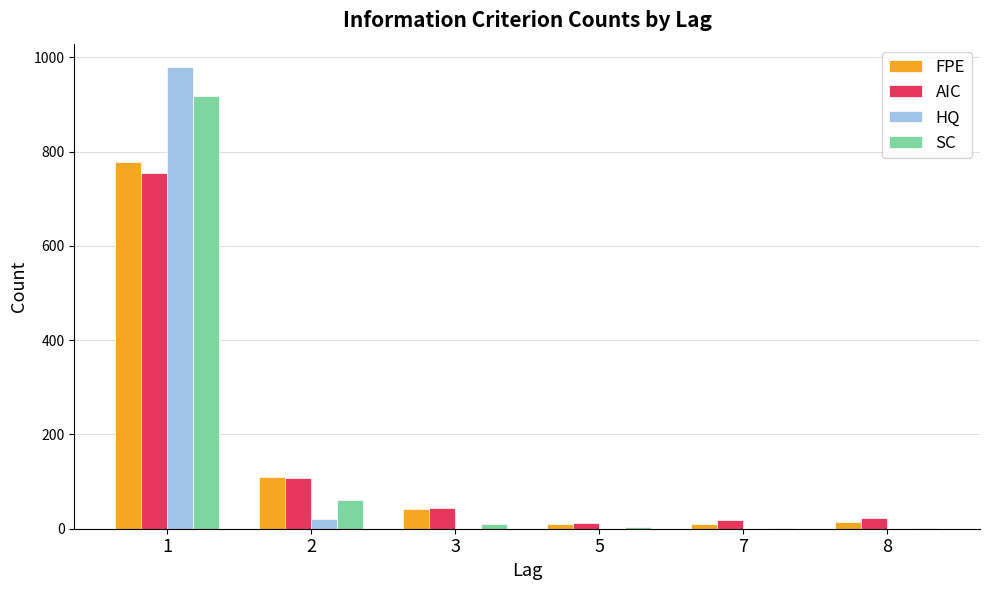

The HQ series shows 980 at 1. True or false?

True